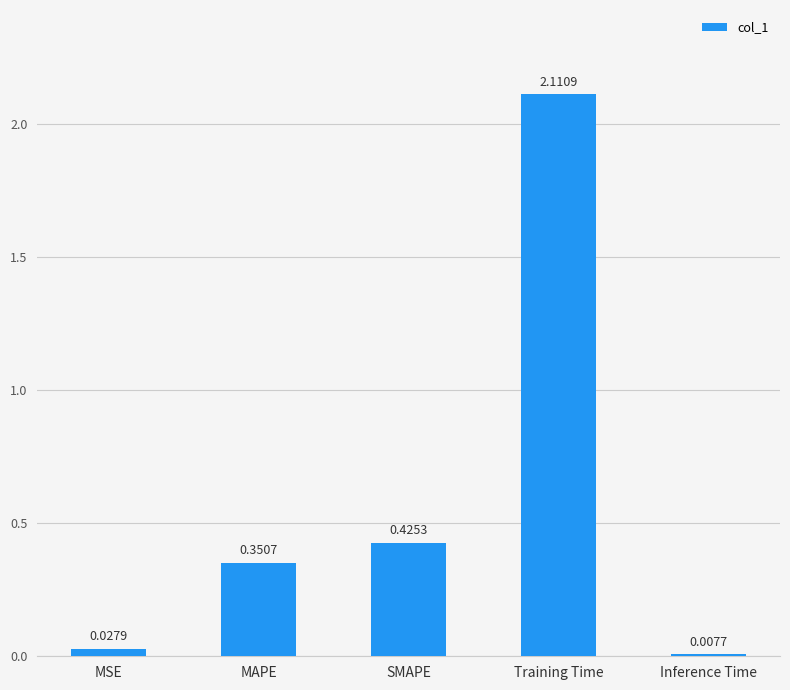

What is the label of the 1st bar from the right?

Inference Time